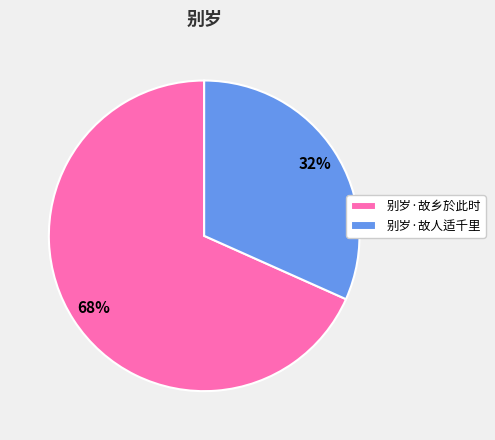

The 别岁·故人适千里 slice represents 32% of the pie. True or false?

True